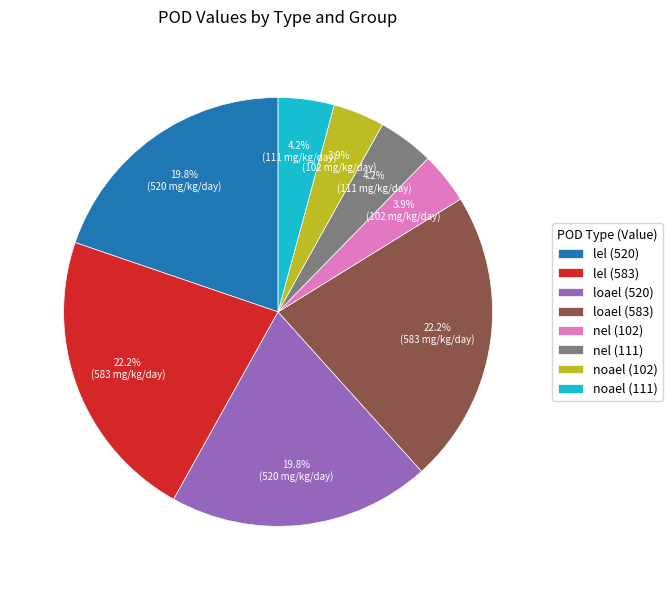

What percentage do noael (111) and lel (520) together represent?

24.0%